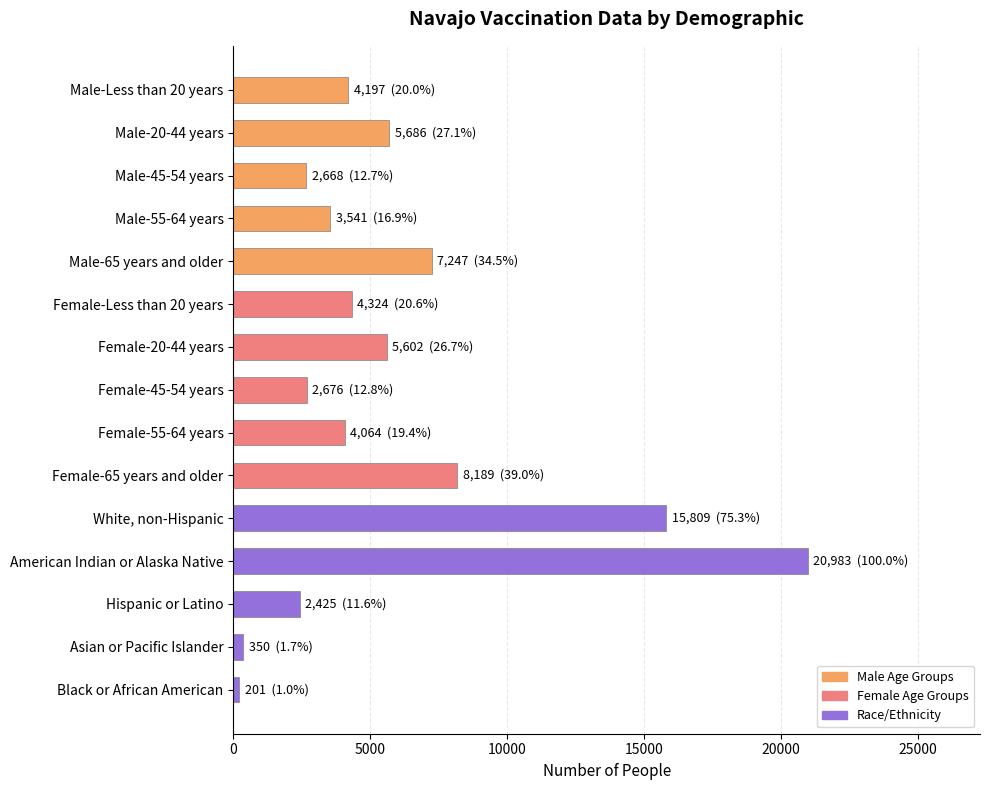

Where is the data nearest to the value 10592?

Female-65 years and older